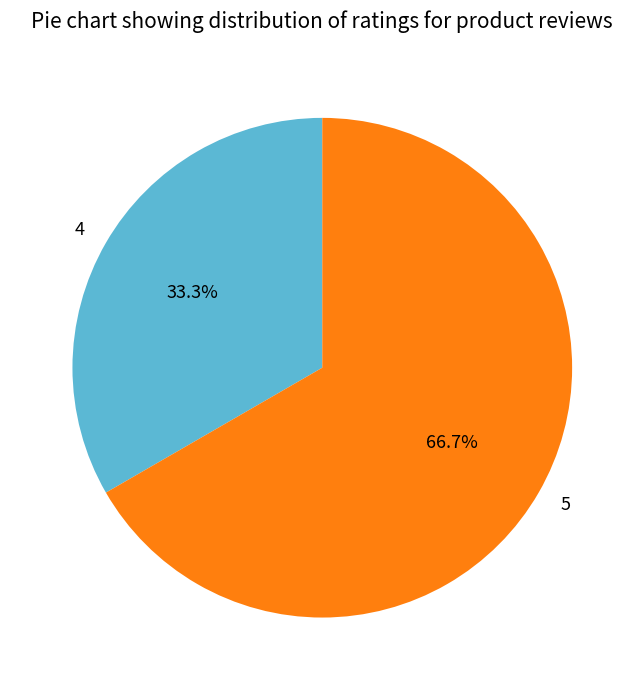

Is there a majority slice in this chart?

Yes